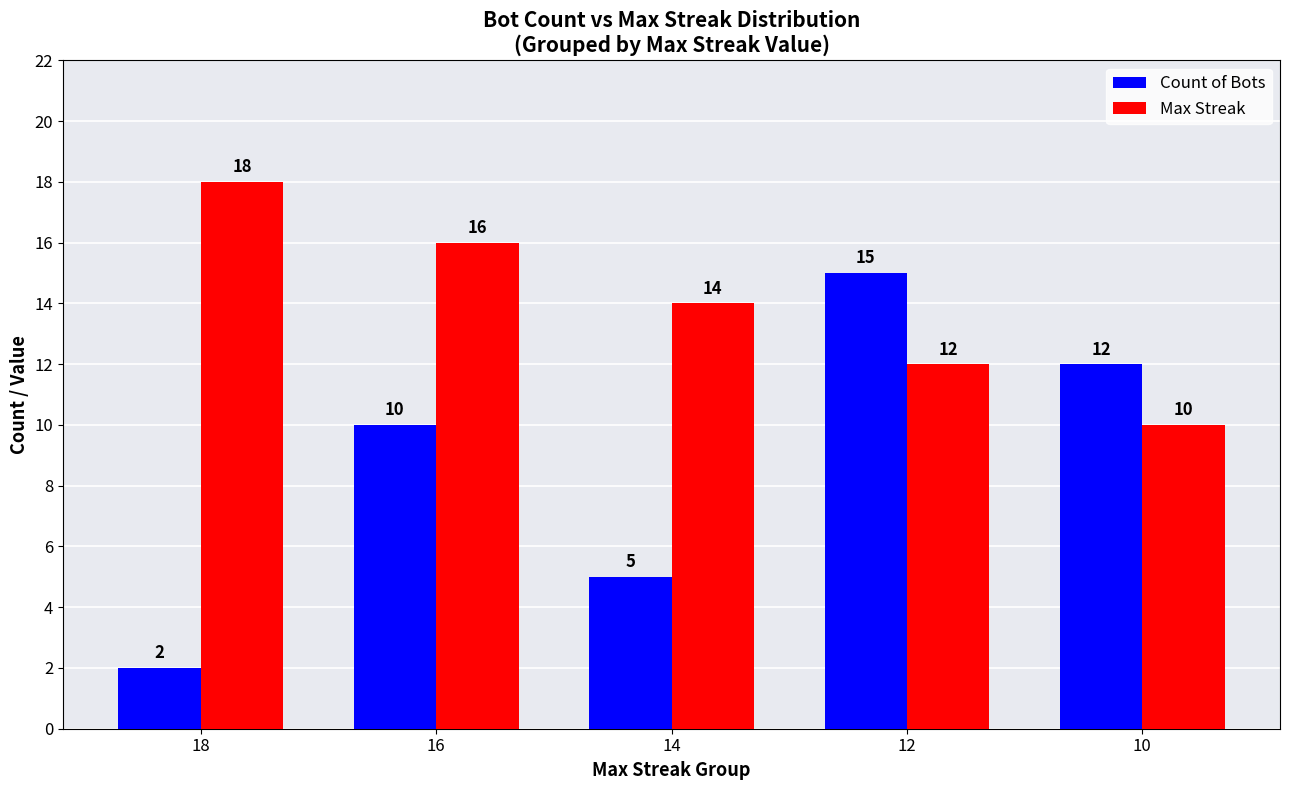

Rank the series by their average value, from lowest to highest.

Count of Bots, Max Streak